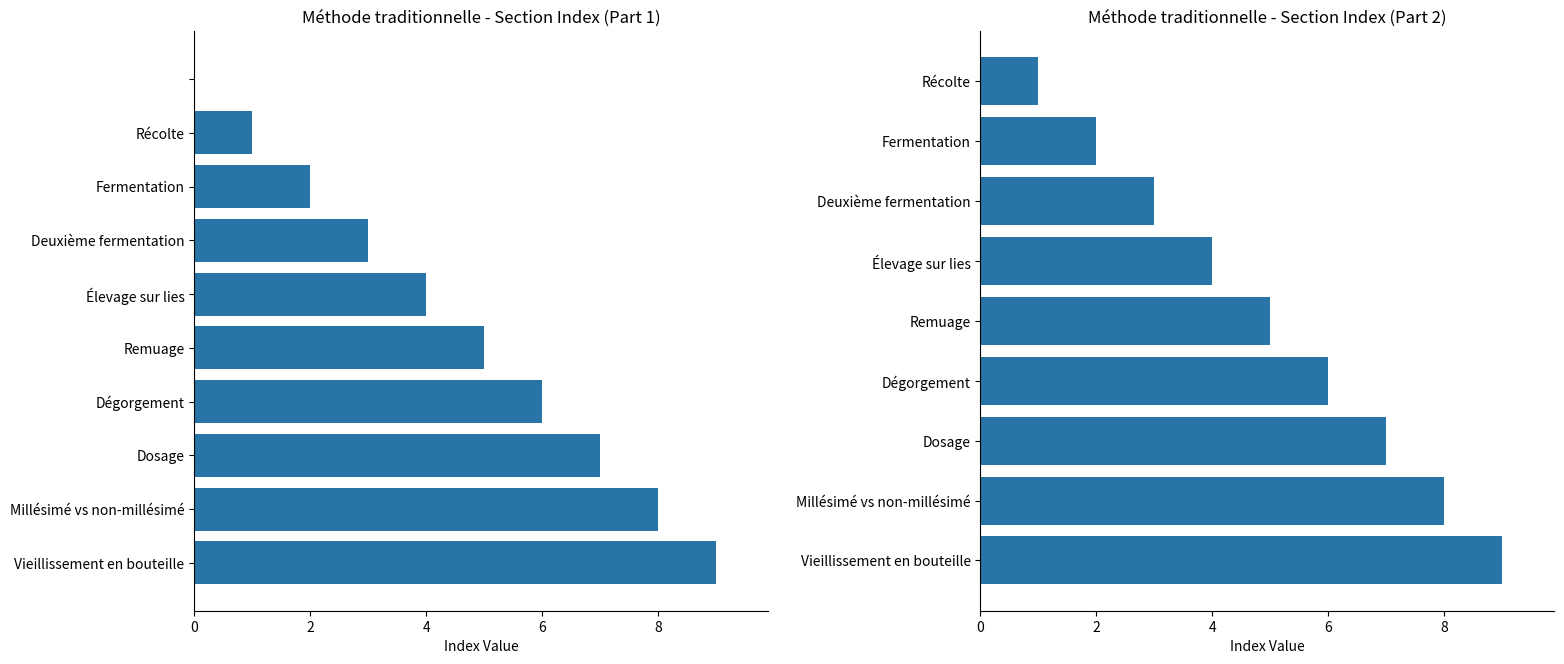

What is the sum of all values?

45